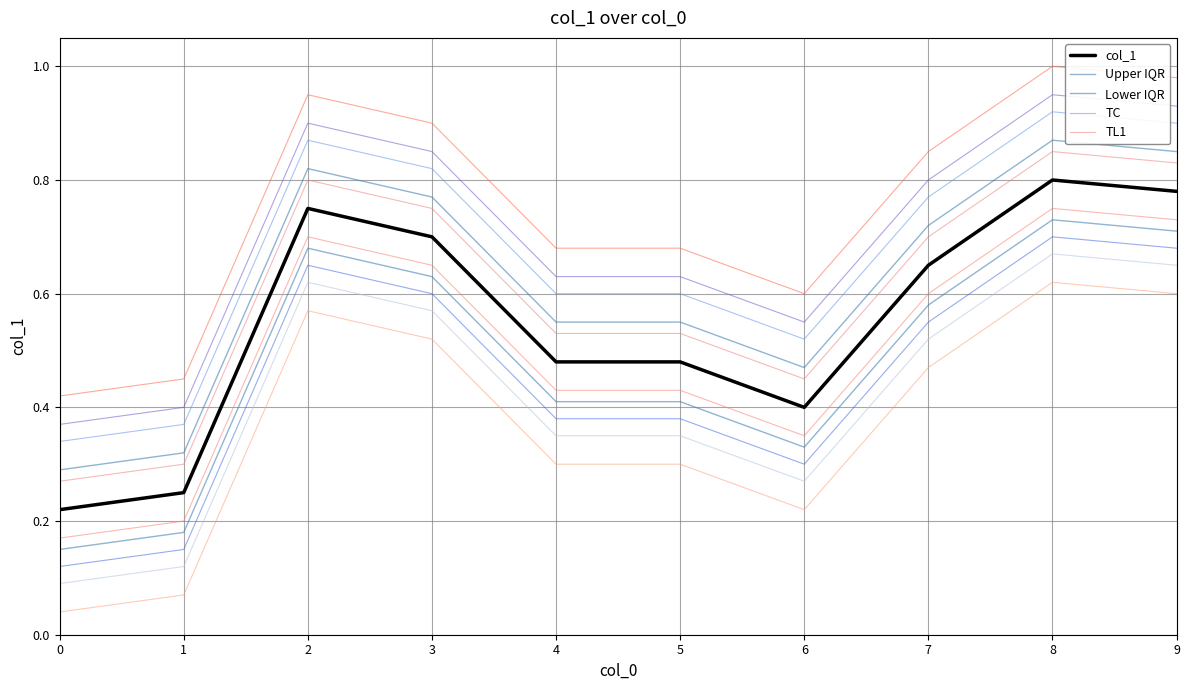

What is the average value of the col_1 series?

0.6